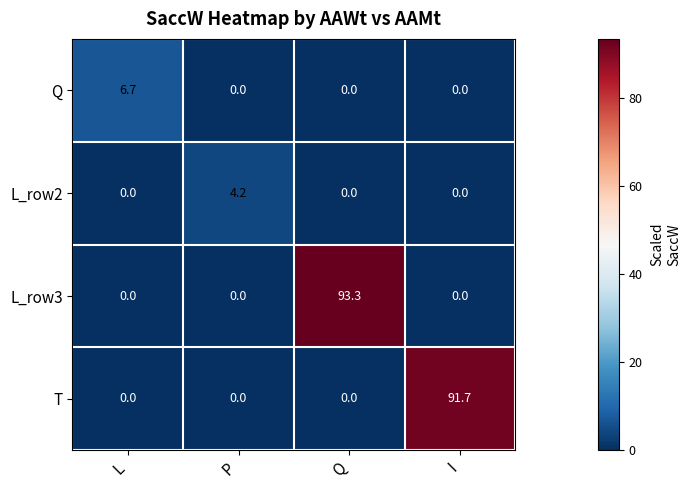

True or false: L_row2 has a value of 4.2 at P.

True